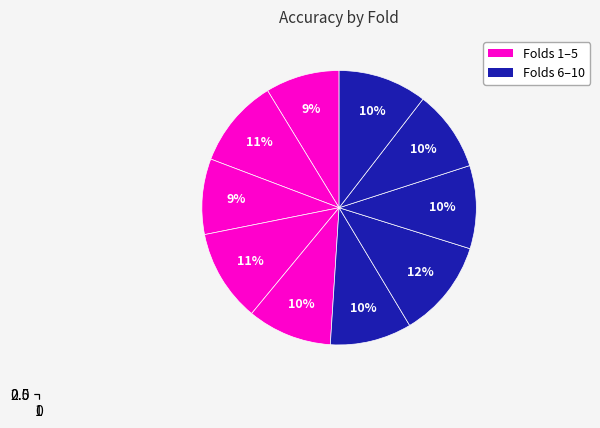

Which slice is the smallest?

1